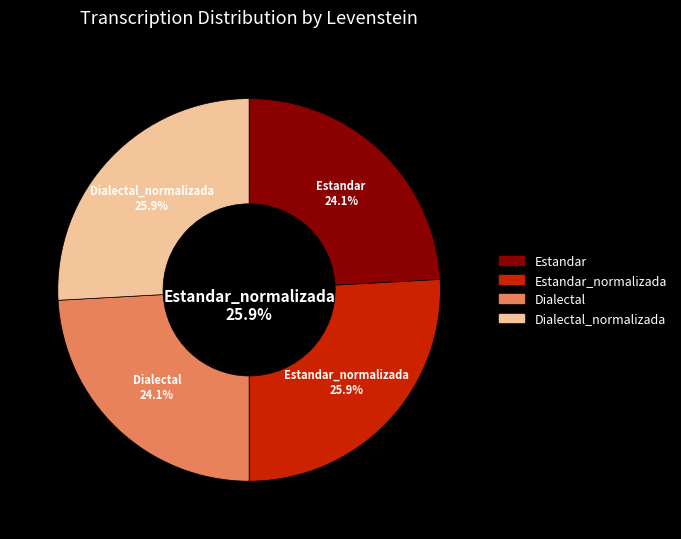

How much of the chart is everything except Estandar_normalizada?

74.1%